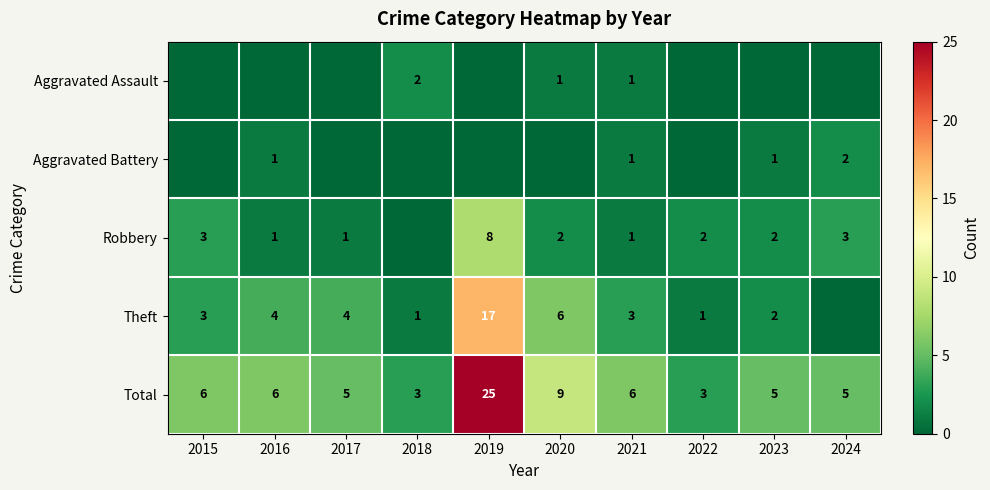

Is it true that Robbery equals 2 at 2021?

False